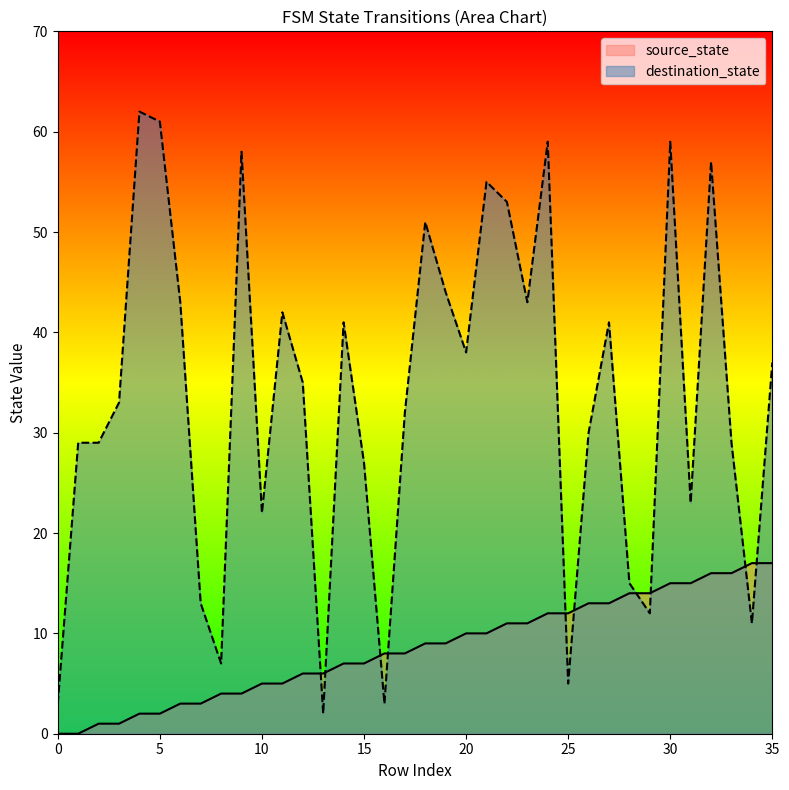

List the series in order of their peak value, lowest first.

source_state, destination_state